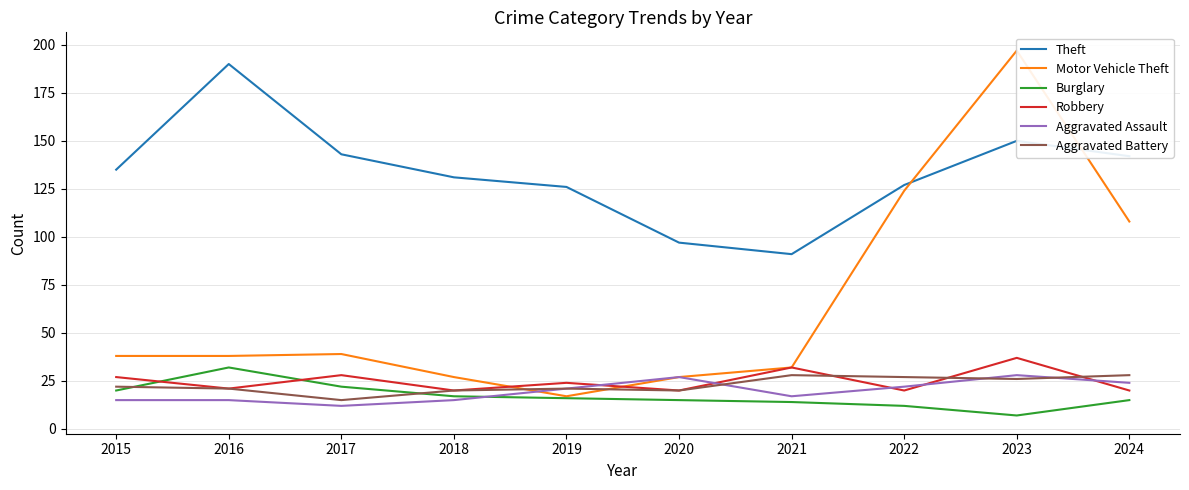

The value of Aggravated Battery at 2021 is 18. True or false?

False